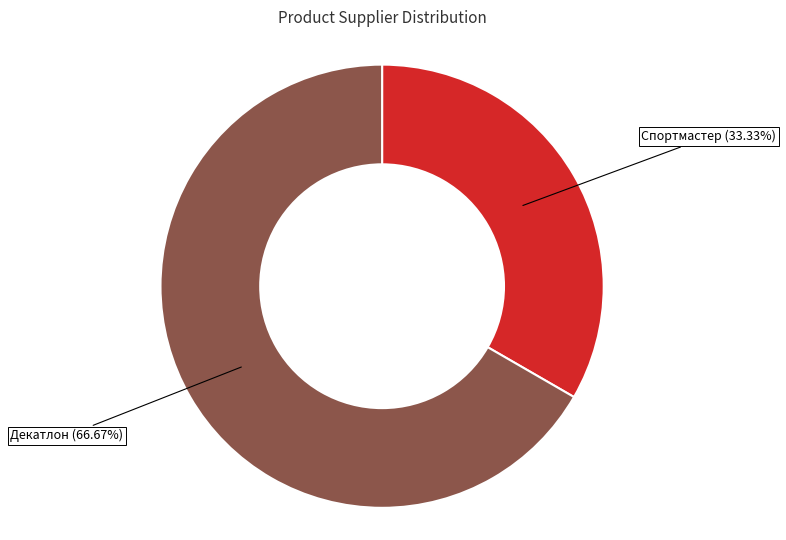

To the nearest percent, what percentage of the pie is Спортмастер?

33%